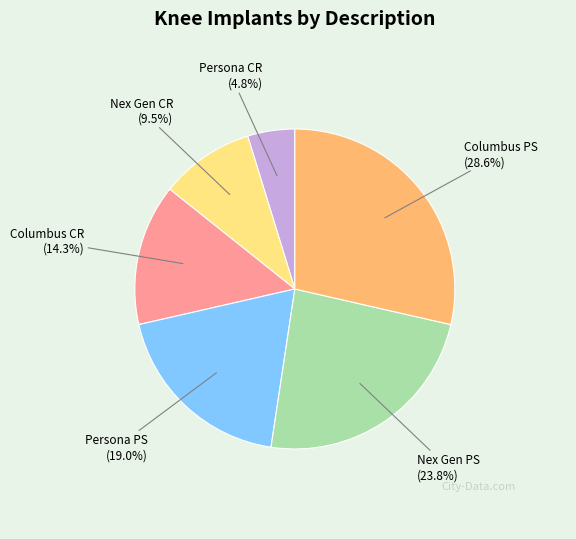

Between Columbus PS and Persona CR, which is larger?

Columbus PS